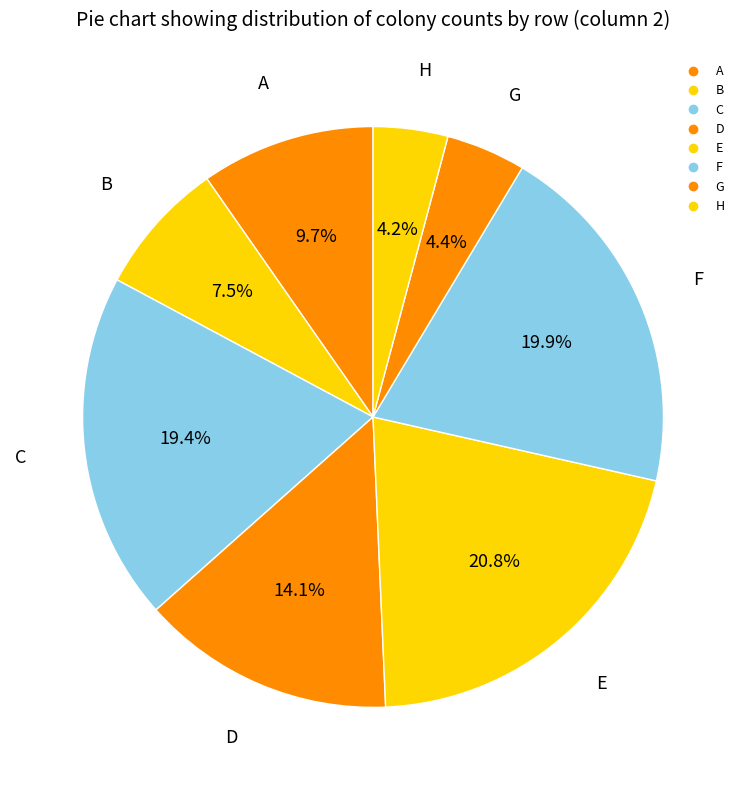

Is there a majority slice in this chart?

No